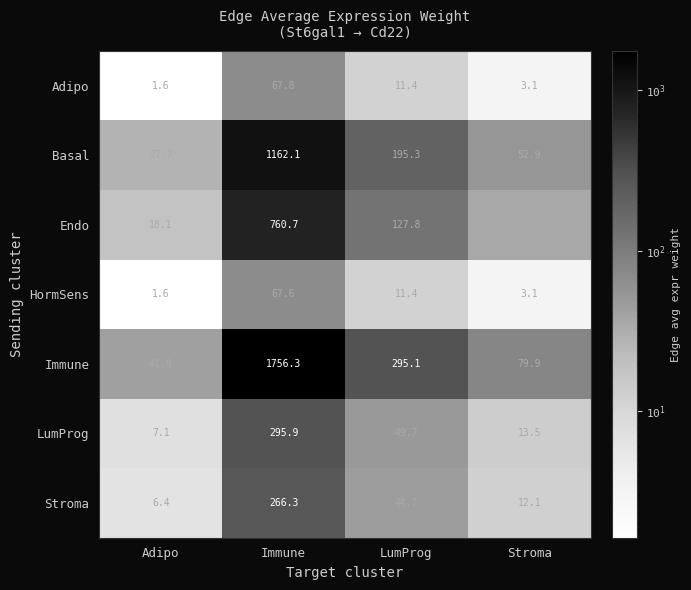

Which series has the largest range (max minus min)?

Immune